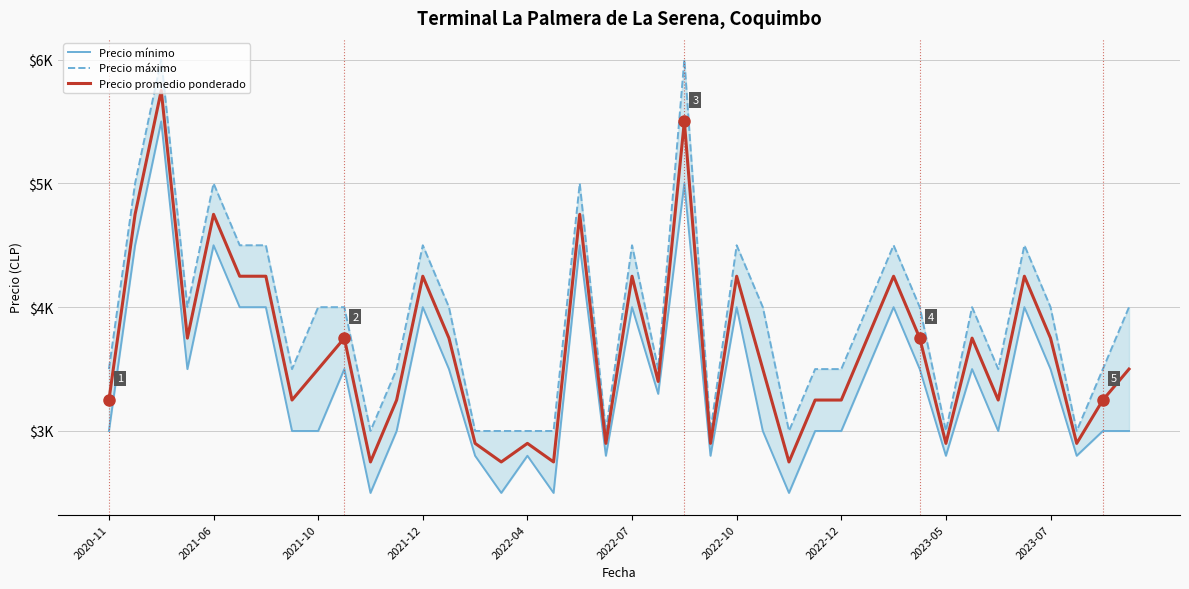

What is the maximum value shown in the chart?

6000